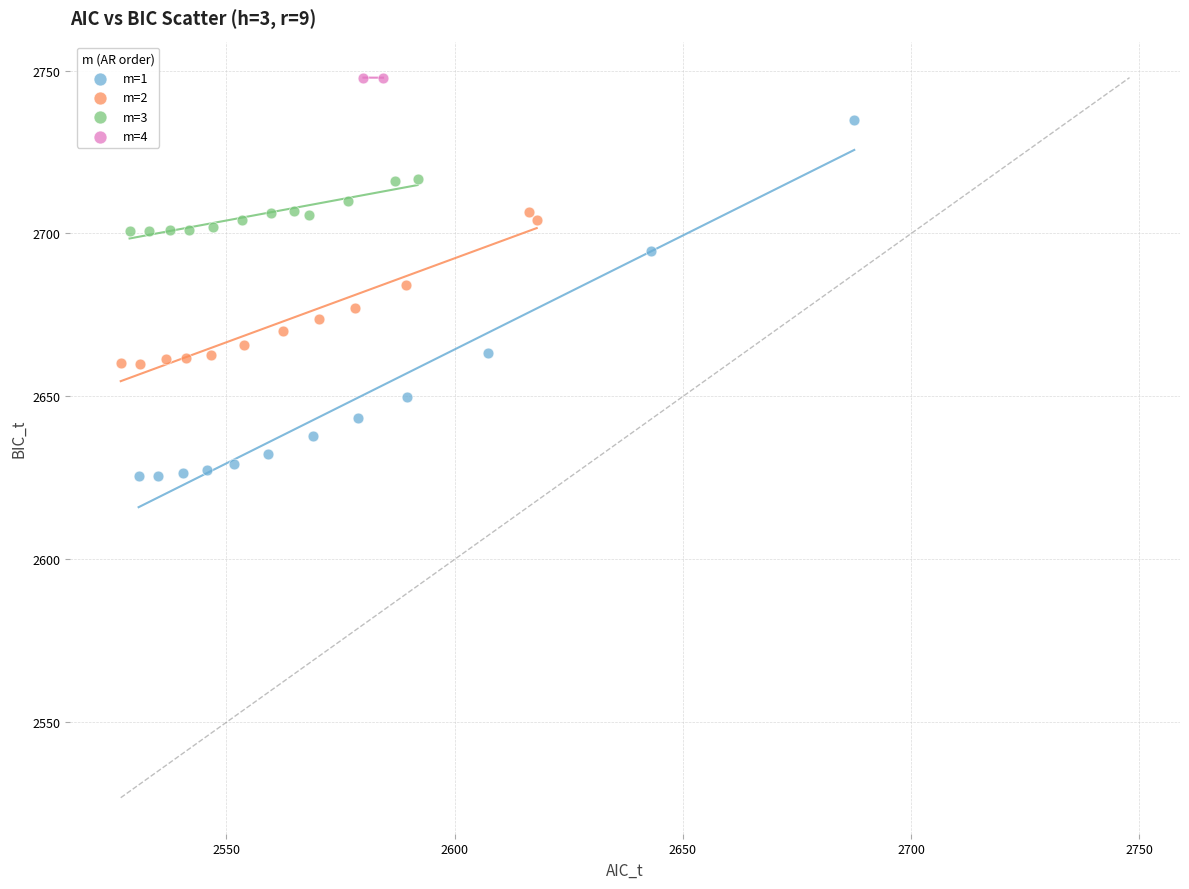

What are all the series names shown in the legend?

m=1, m=2, m=3, m=4